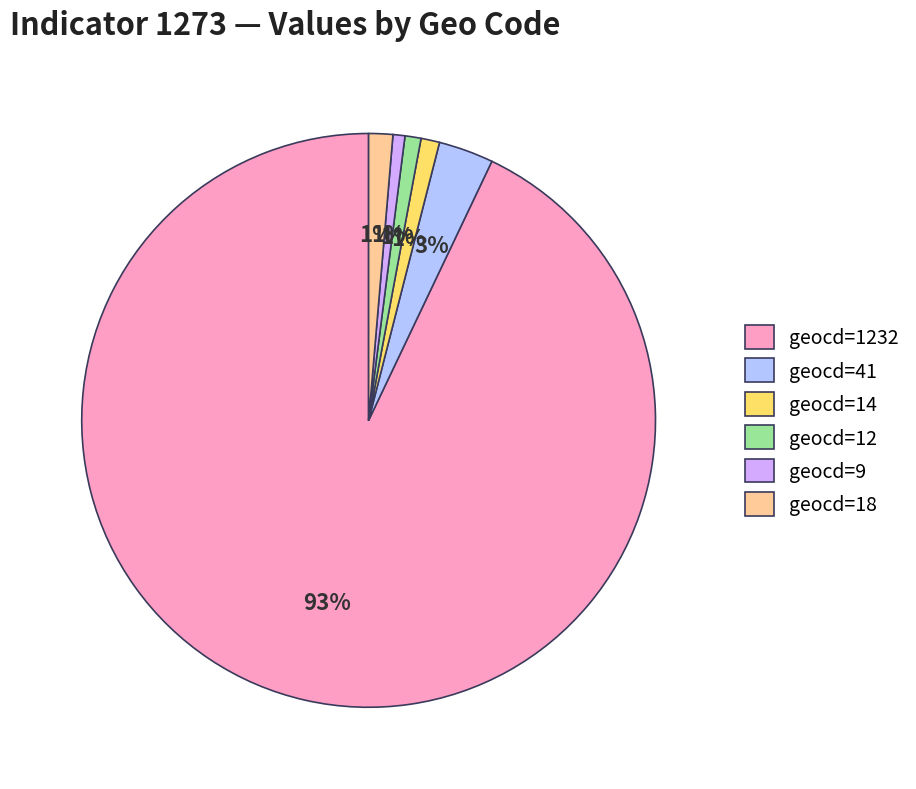

Count the number of slices in the pie.

6